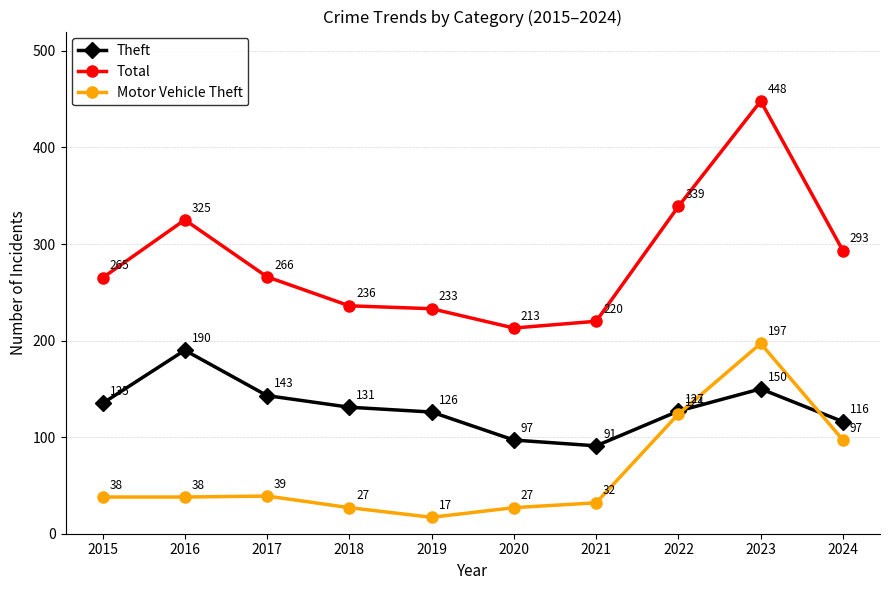

List the series in order of their overall mean, highest first.

Total, Theft, Motor Vehicle Theft